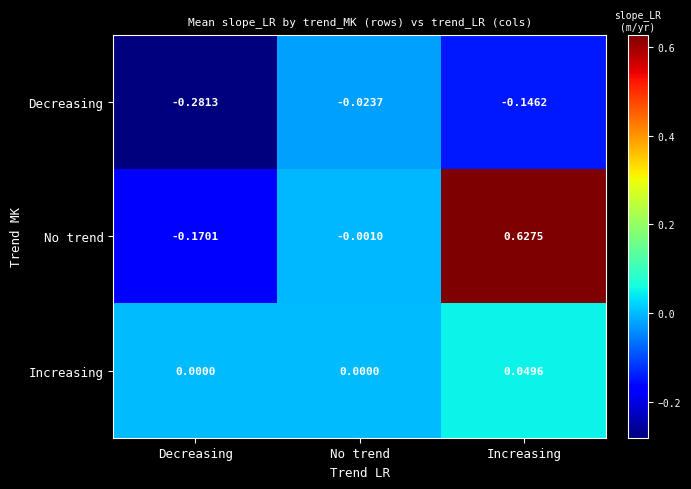

At which label does No trend reach its peak?

Increasing